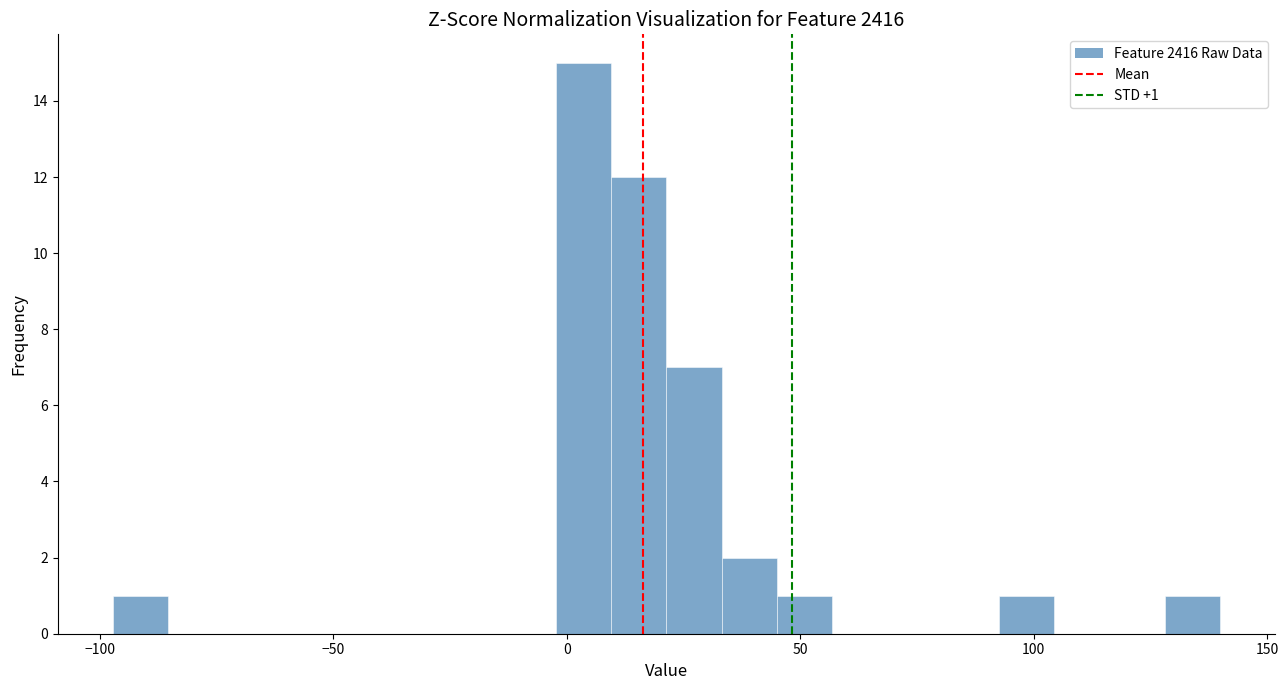

Around what value on the x-axis is the tallest bar? Give the approximate position of its centre, as read against the axis.

5